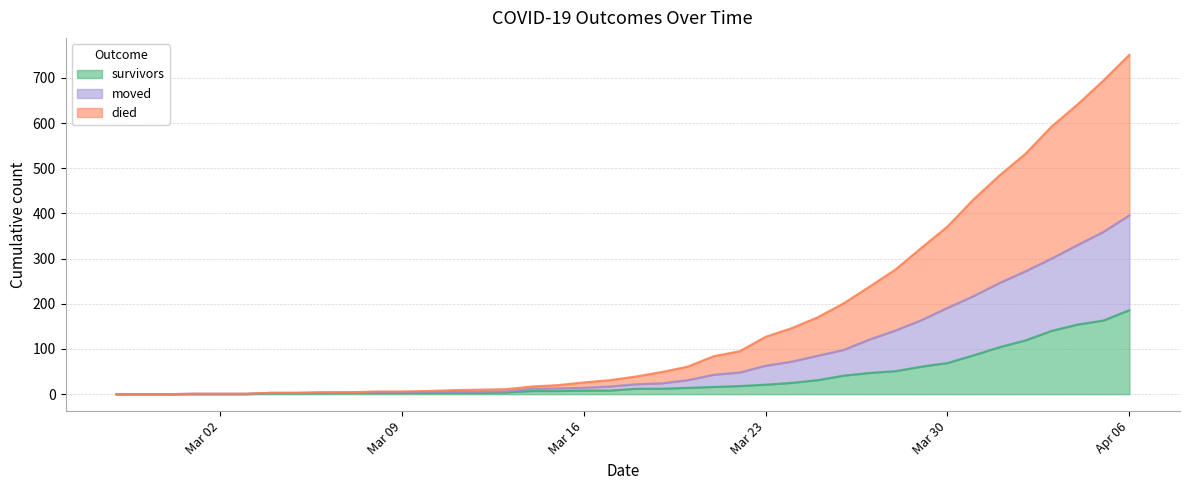

List the series in order of their overall mean, lowest first.

survivors, moved, died